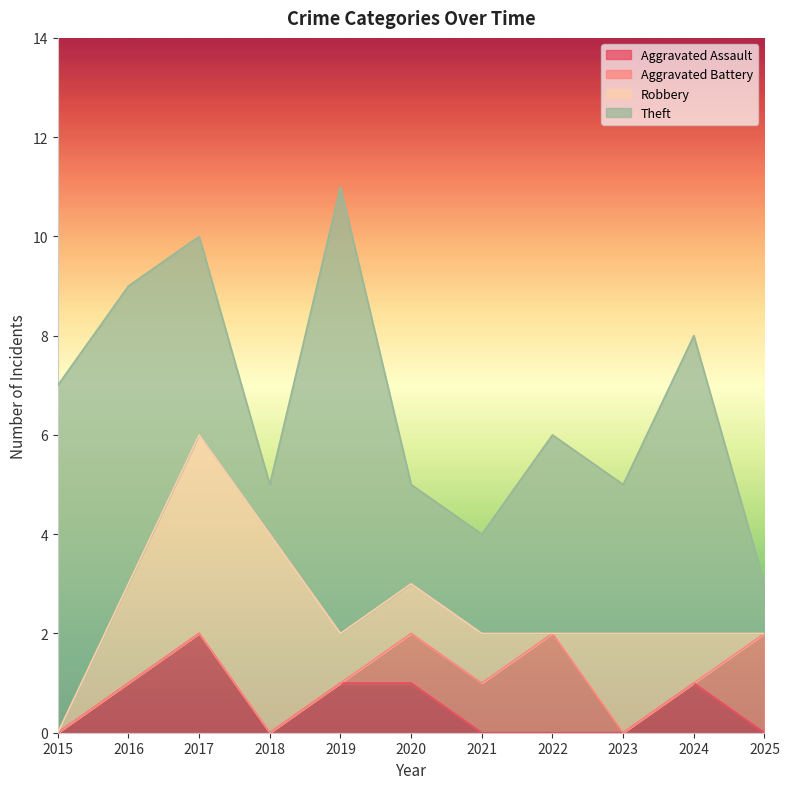

At 2016, list the series in order from smallest to largest.

Aggravated Battery, Aggravated Assault, Robbery, Theft